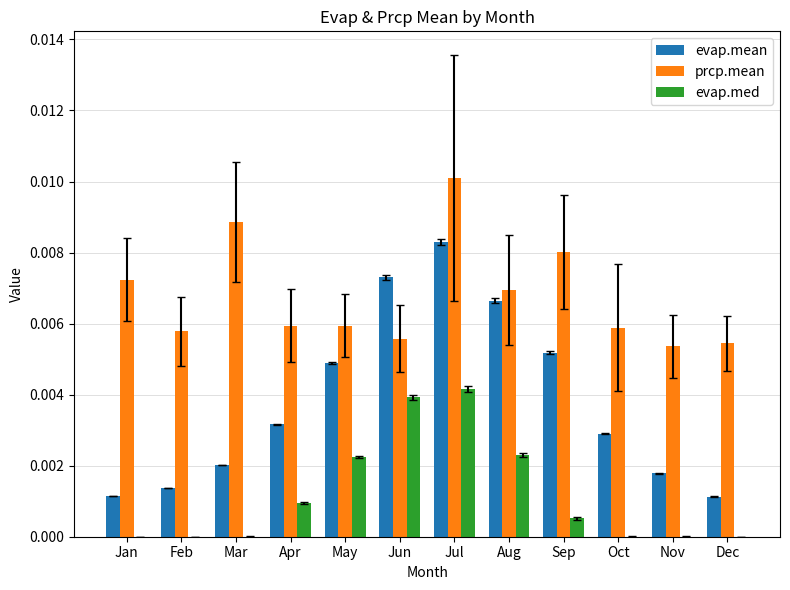

True or false: evap.med has a value of 0.0 at Jul.

True